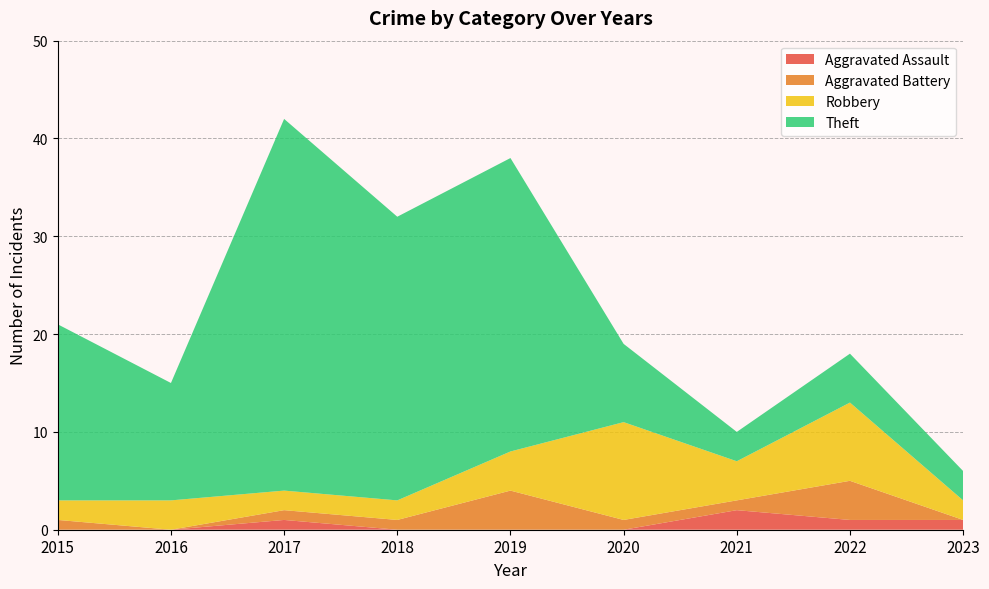

Reading left to right, list all the values displayed in this chart.

Aggravated Assault: 0	0	1	0	0	0	2	1	1
Aggravated Battery: 1	0	1	1	4	1	1	4	0
Robbery: 2	3	2	2	4	10	4	8	2
Theft: 18	12	38	29	30	8	3	5	3